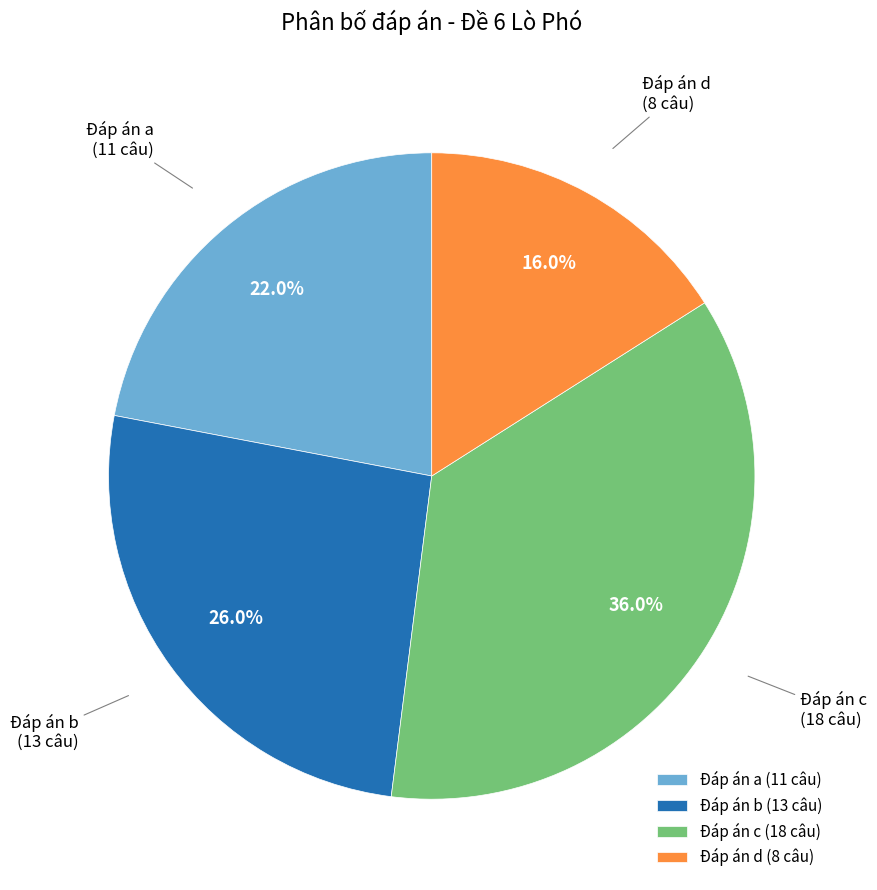

Which has a higher value, Đáp án b (13 câu) or Đáp án c (18 câu)?

Đáp án c (18 câu)